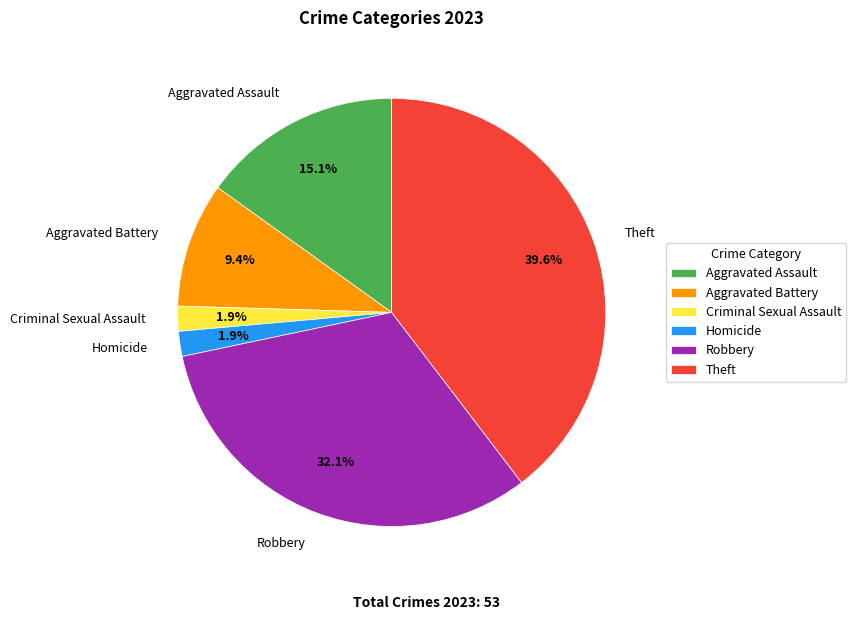

Count the number of slices in the pie.

6